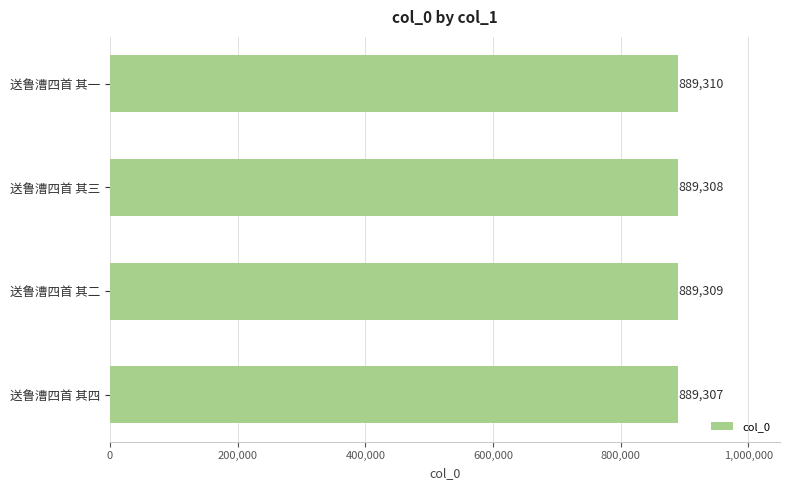

Is it true that the value at 送鲁漕四首 其三 is 889308?

True